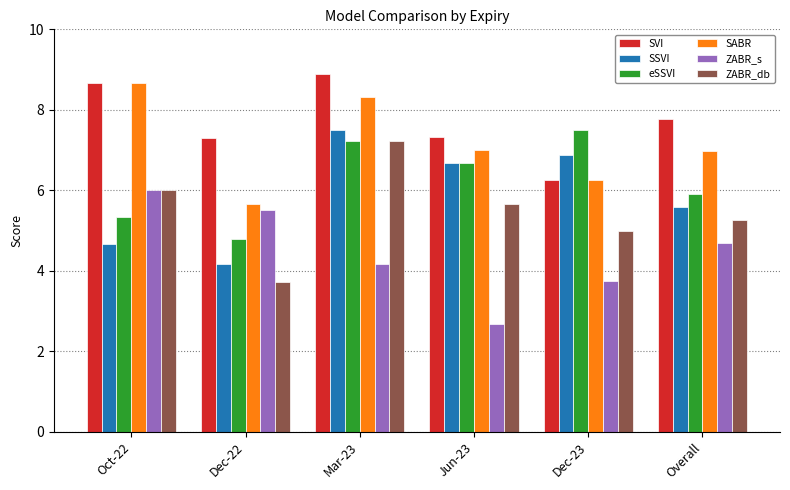

What is the label of the 4th bar from the right?

Mar-23